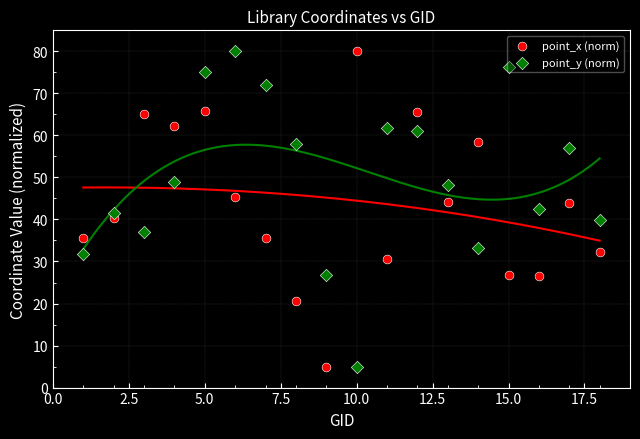

Which series contains the highest Y value?

point_x (norm)